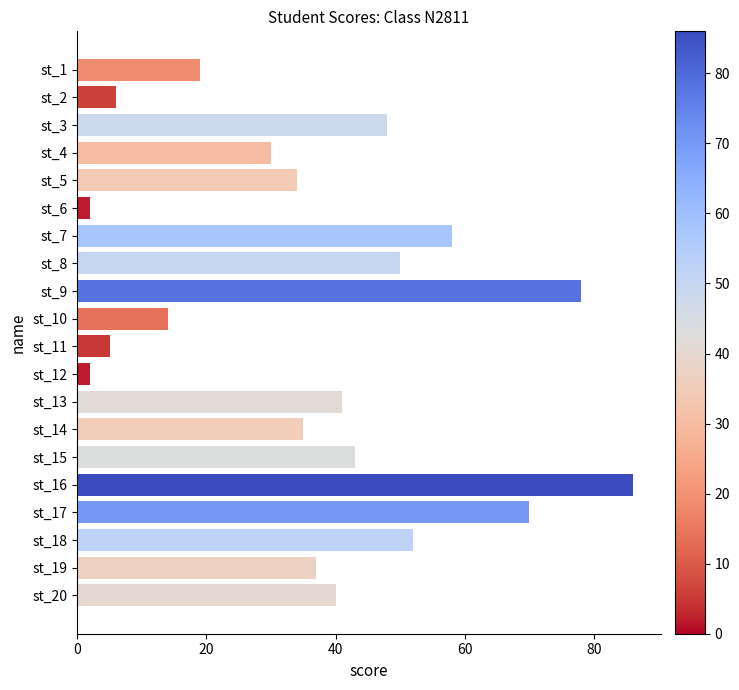

What is the difference between the maximum and second lowest values?

84